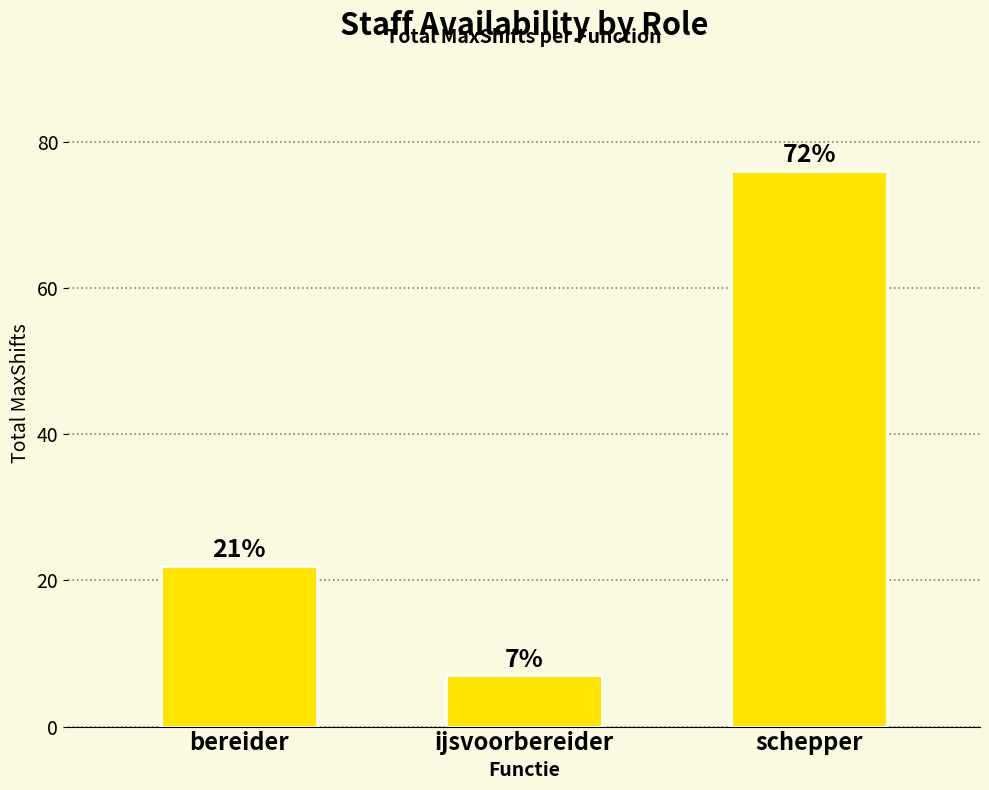

Reading right to left, list all the values displayed in this chart.

schepper=76	ijsvoorbereider=7	bereider=22